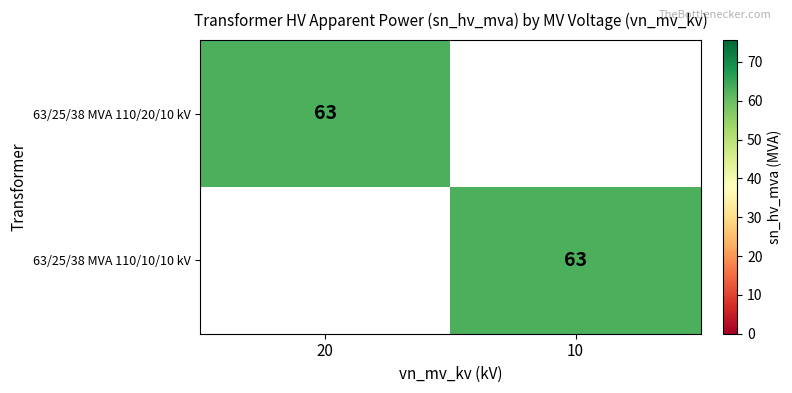

The 63/25/38 MVA 110/10/10 kV series shows 63 at 10. True or false?

True